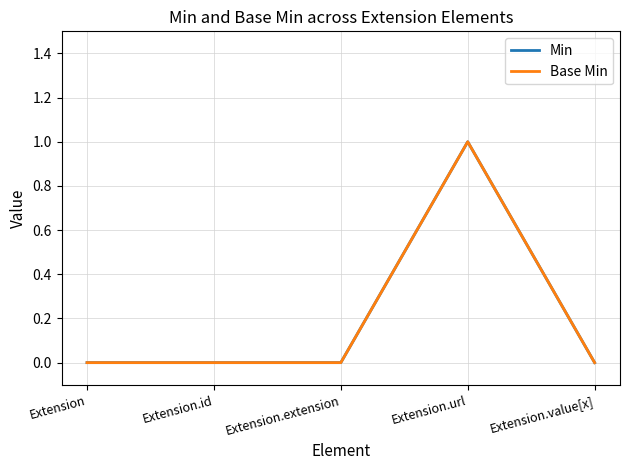

Does the chart display data point markers on the line(s)?

No